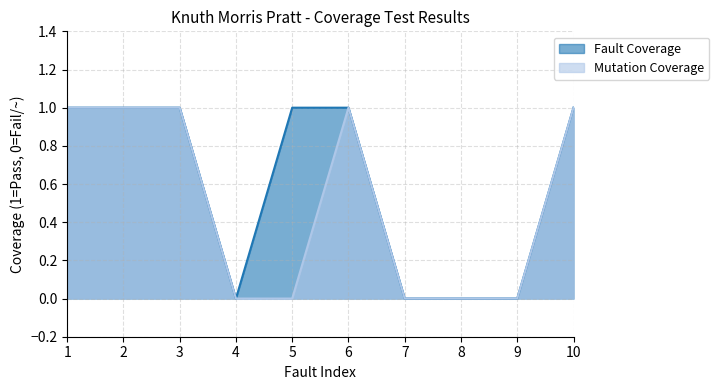

True or false: Mutation Coverage and Fault Coverage intersect in this chart.

False